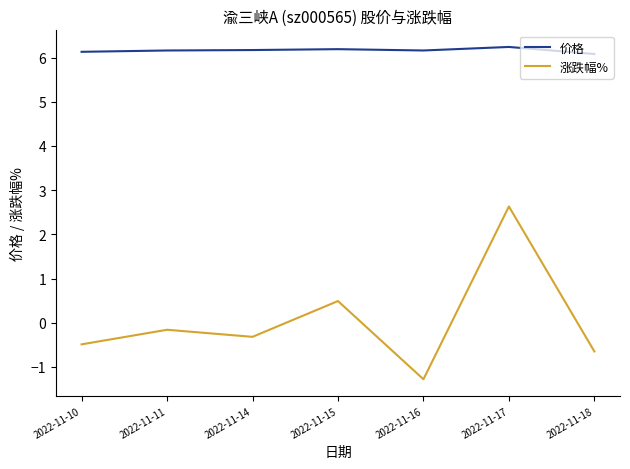

Is it true that 价格 equals 8.3 at 2022-11-11?

False